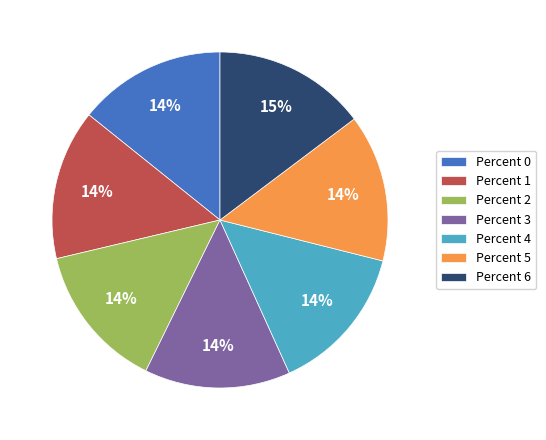

Is there any slice that represents more than half of the pie?

No